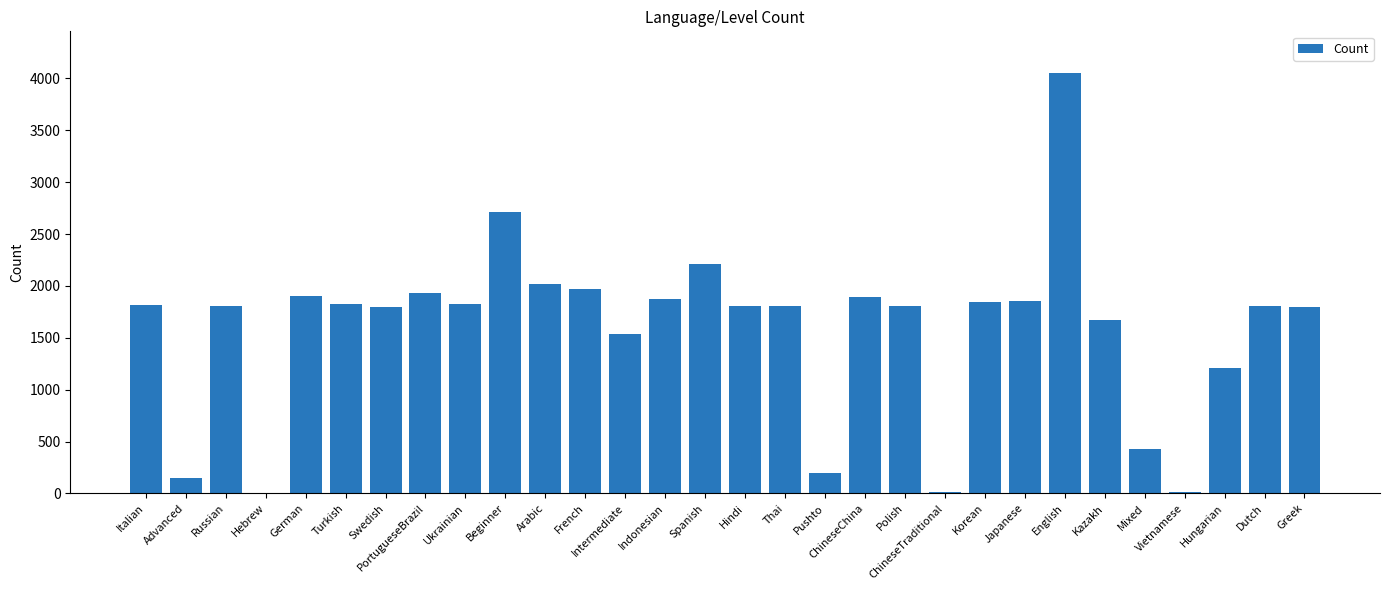

What is the sum of all values?

47554